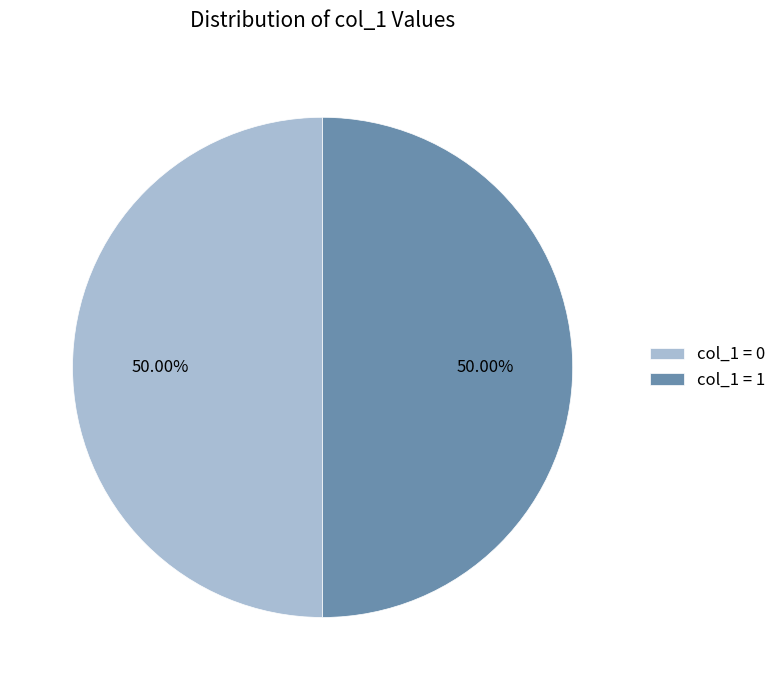

How many slices are in this pie chart?

2